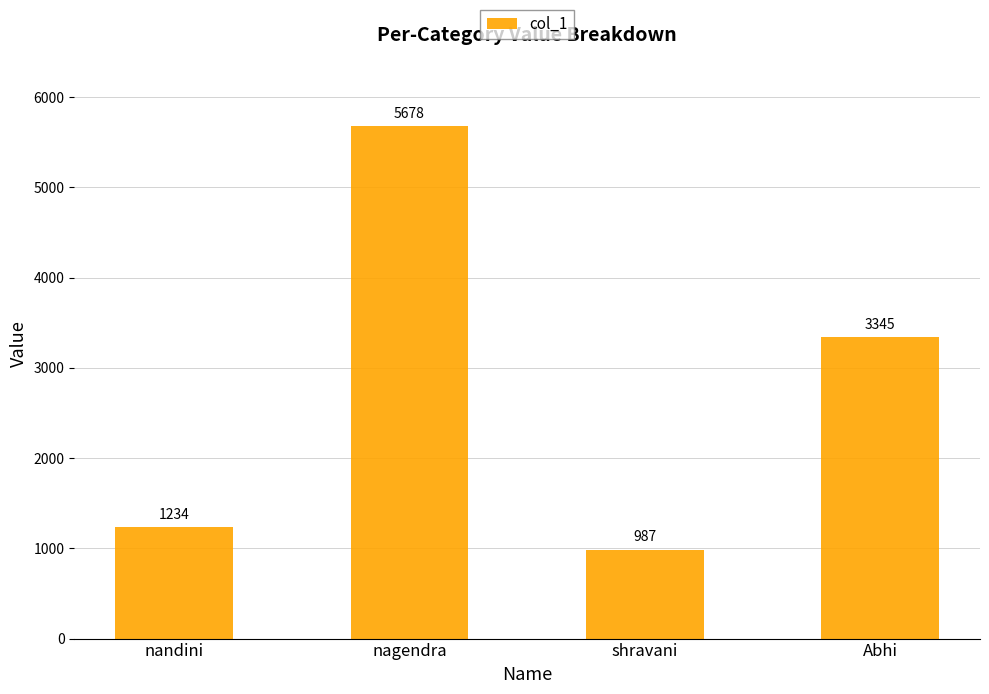

What is the change in value from shravani to Abhi?

+2358